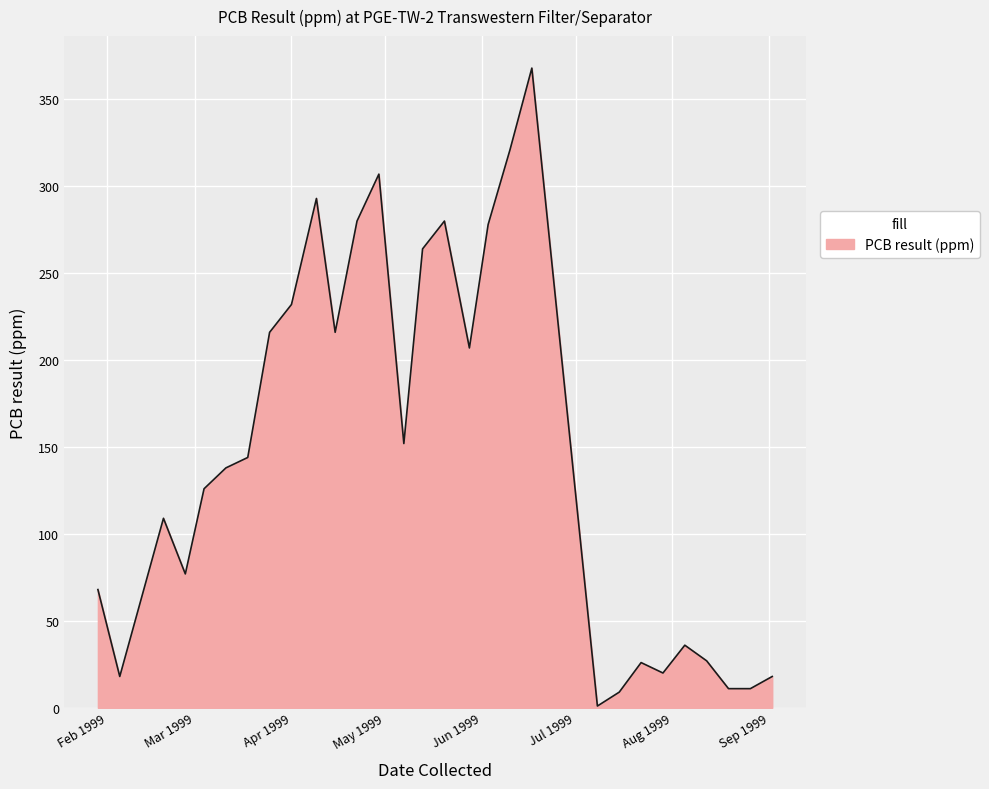

What is the maximum value shown in the chart?

368